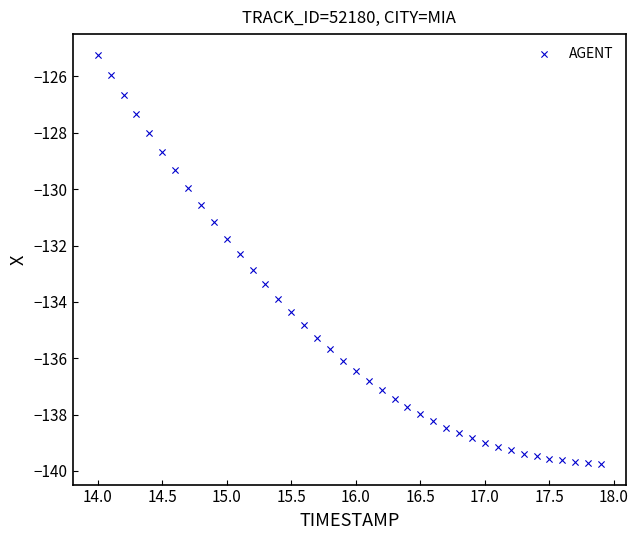

What is the range of Y values (max minus min)?

14.5